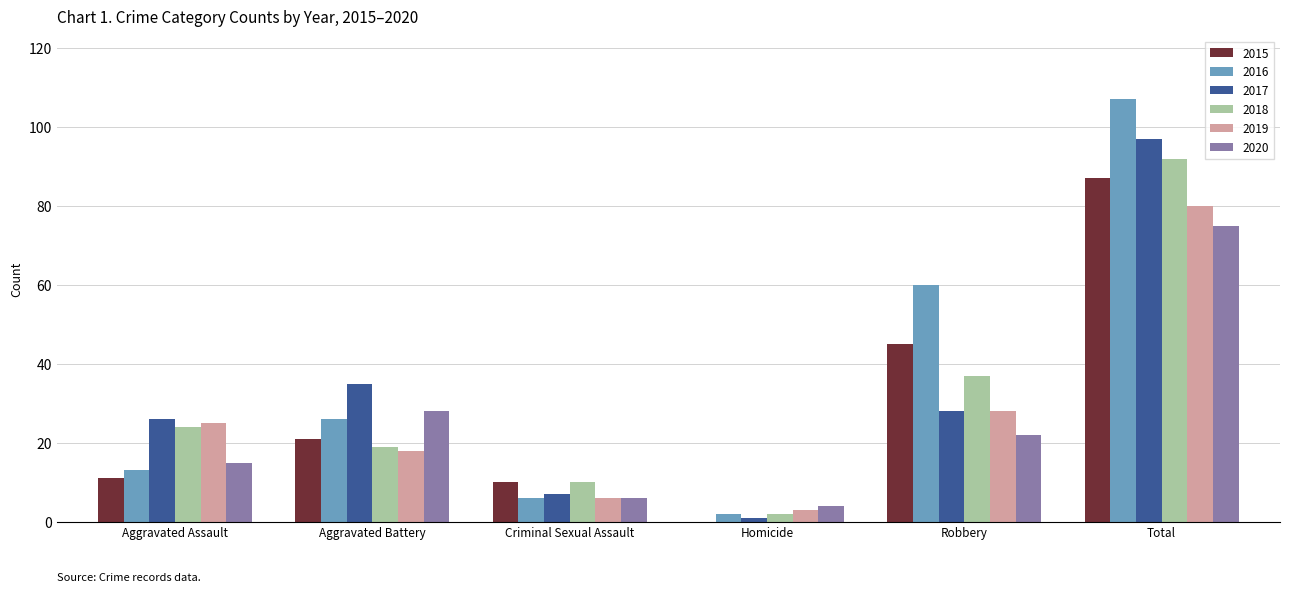

Reading left to right, list all the values displayed in this chart.

2015: 11	21	10	0	45	87
2016: 13	26	6	2	60	107
2017: 26	35	7	1	28	97
2018: 24	19	10	2	37	92
2019: 25	18	6	3	28	80
2020: 15	28	6	4	22	75